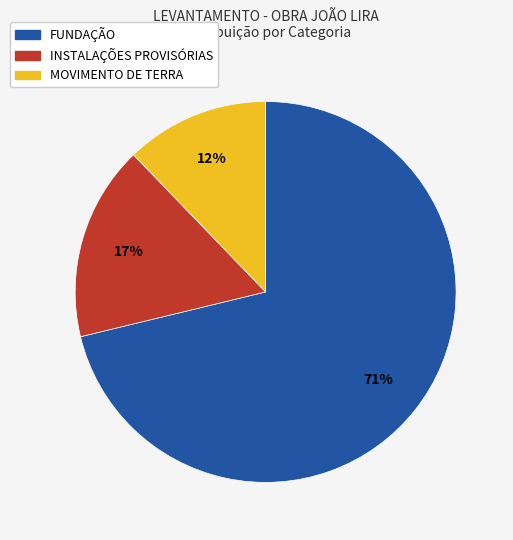

To the nearest percent, what is the average slice percentage?

33%